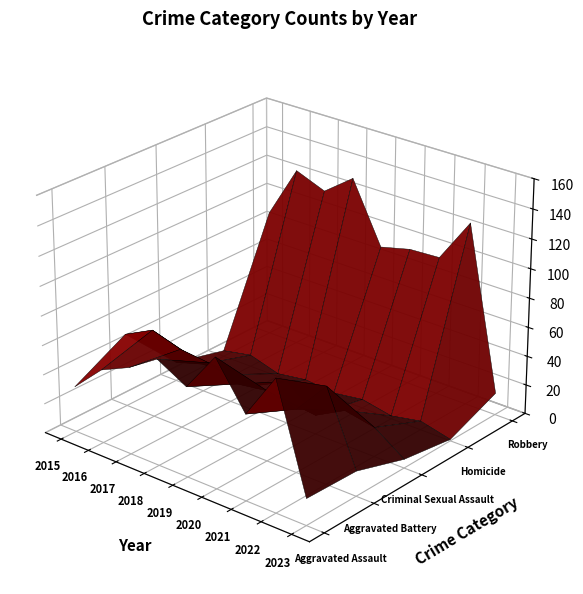

The Robbery series shows 89 at 2019. True or false?

True